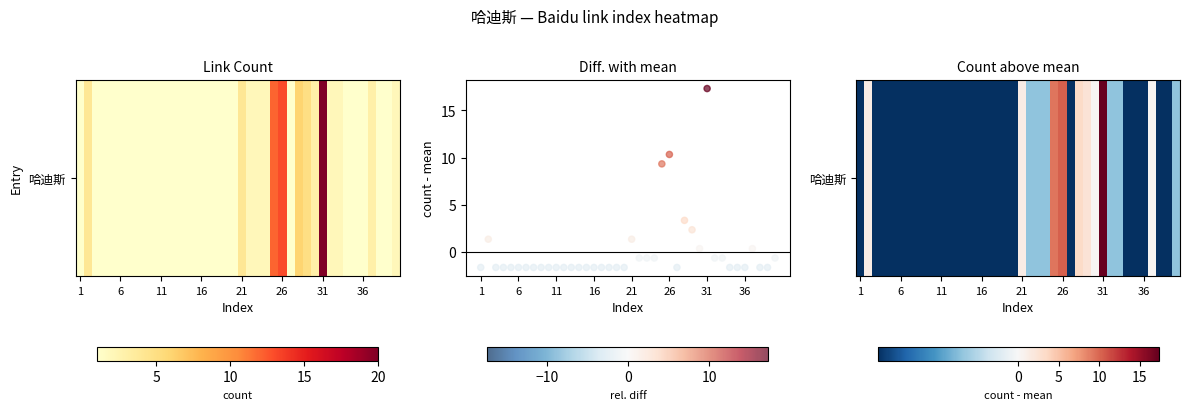

What Y value in the scatter plot is closest to 7?

9.3